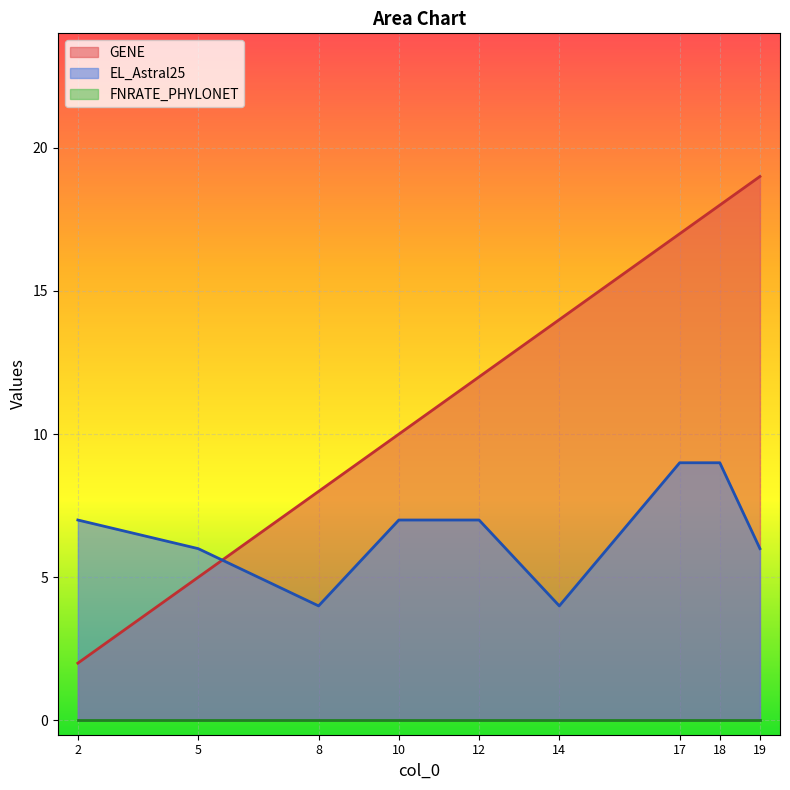

How many lines are shown in the chart?

3